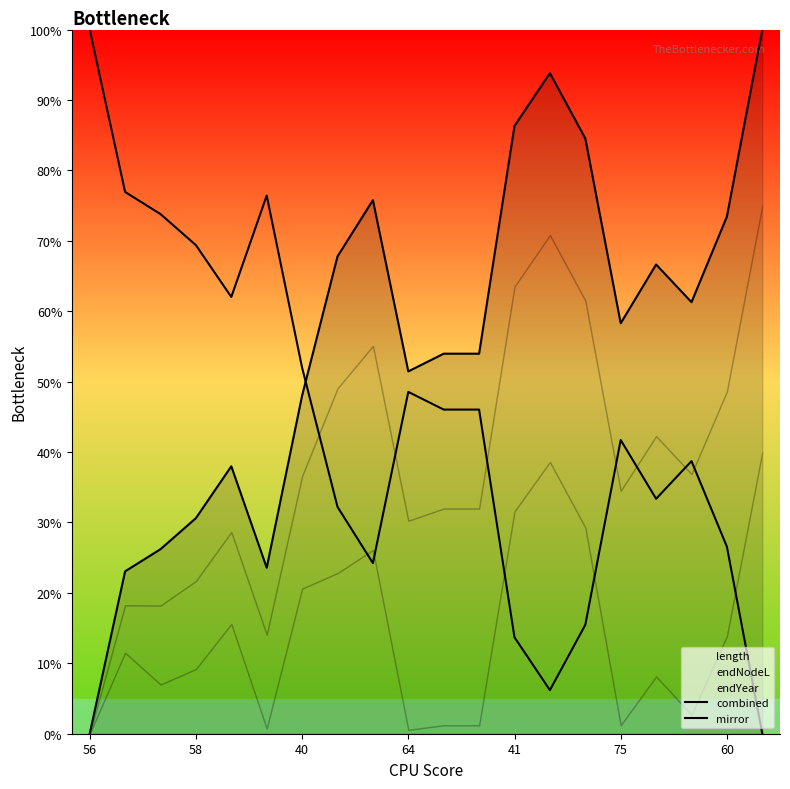

After their last crossing, which series has the higher values: mirror or combined?

combined